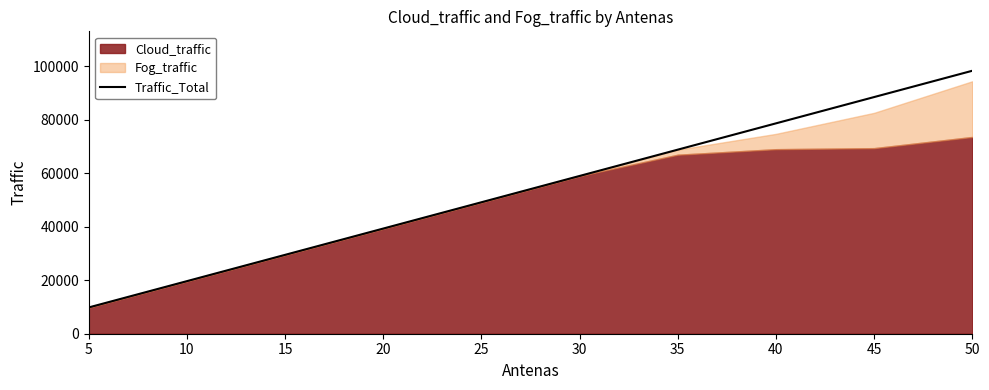

What is the value of the 5th point from the left?

49150